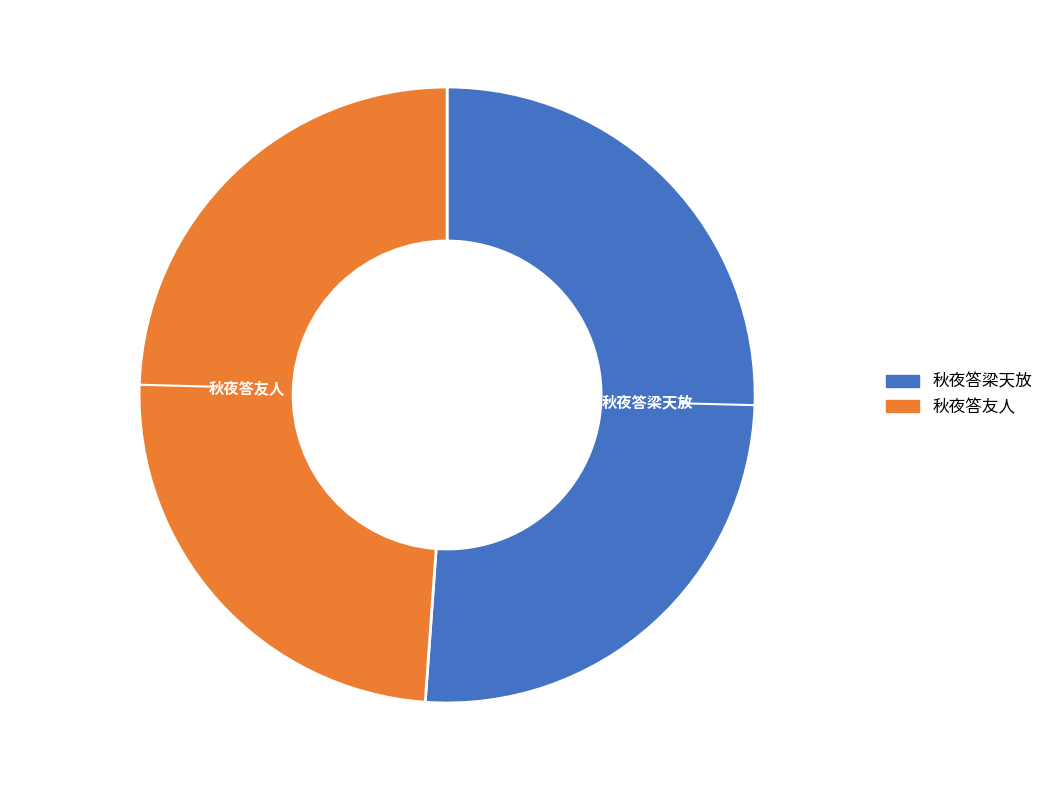

The 秋夜答友人 slice represents 44% of the pie. True or false?

False